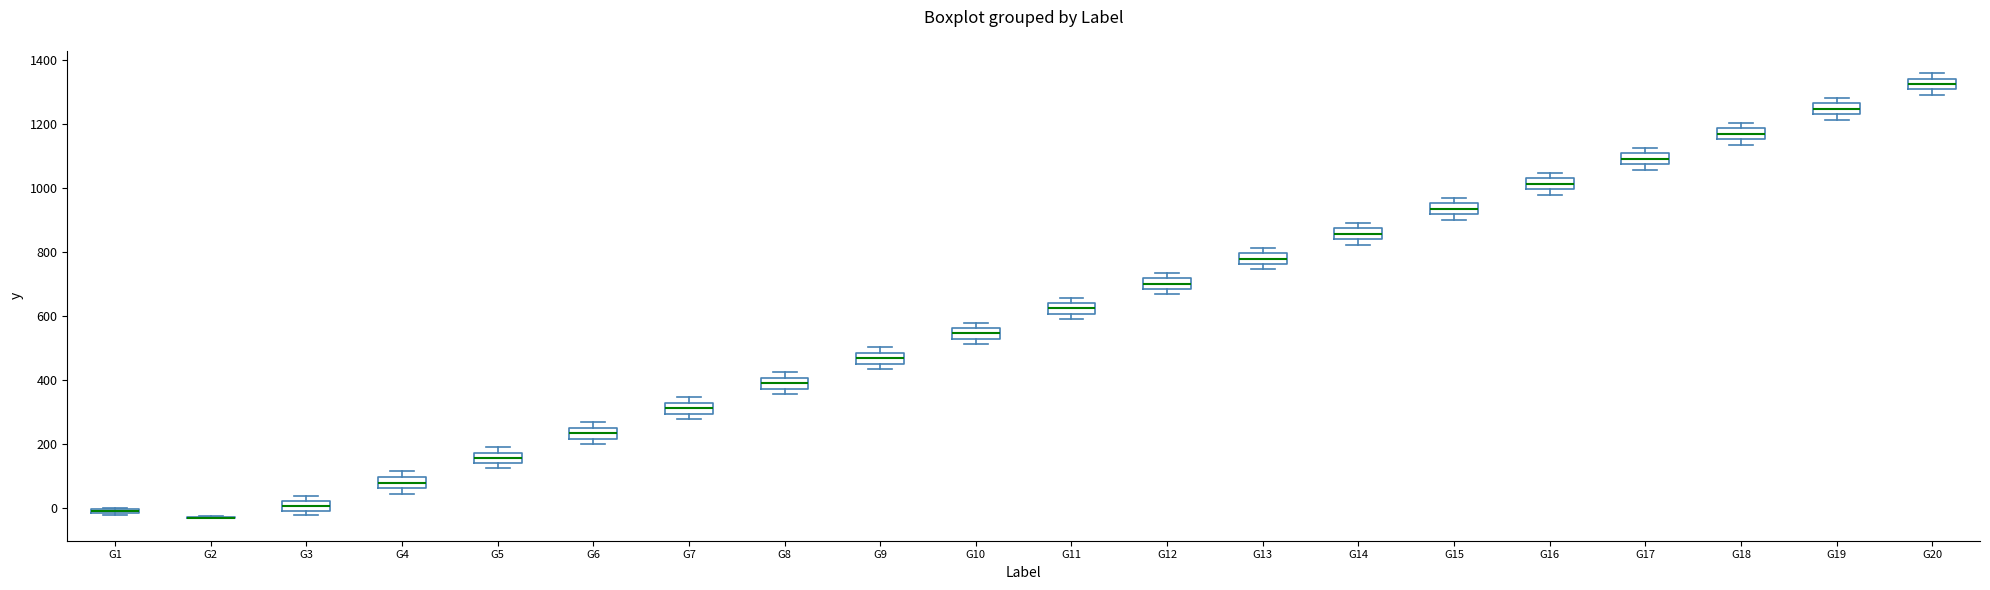

Where is the upper edge of the box for G8 on the y-axis? The values are not printed on the chart, so give them approximately, as read against the axis.

400